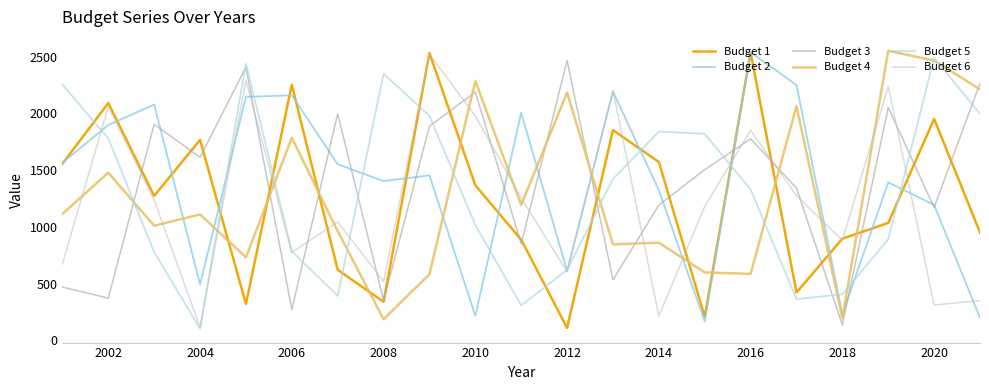

What is the lowest value of the Budget 6 series?

114